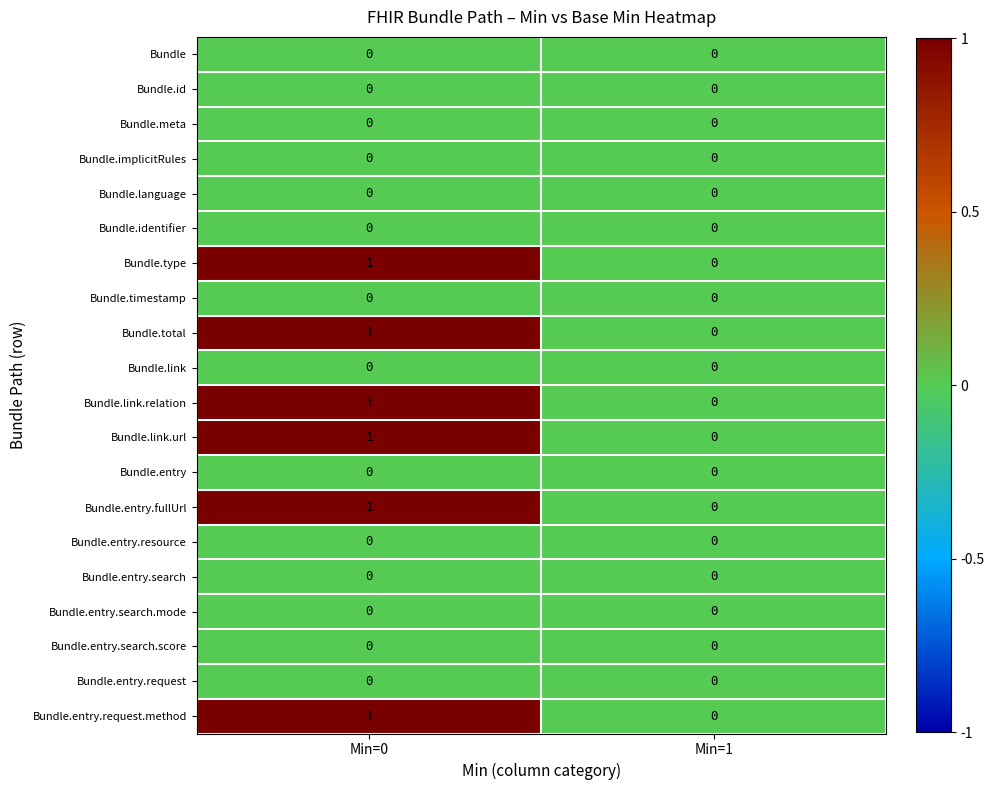

At which category is the sum across all series the highest?

Min=0